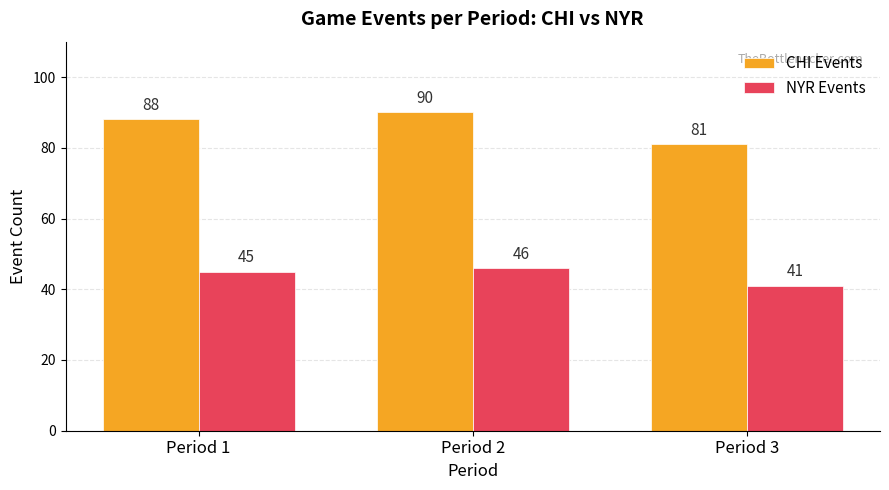

What is the average value of the NYR Events series?

44